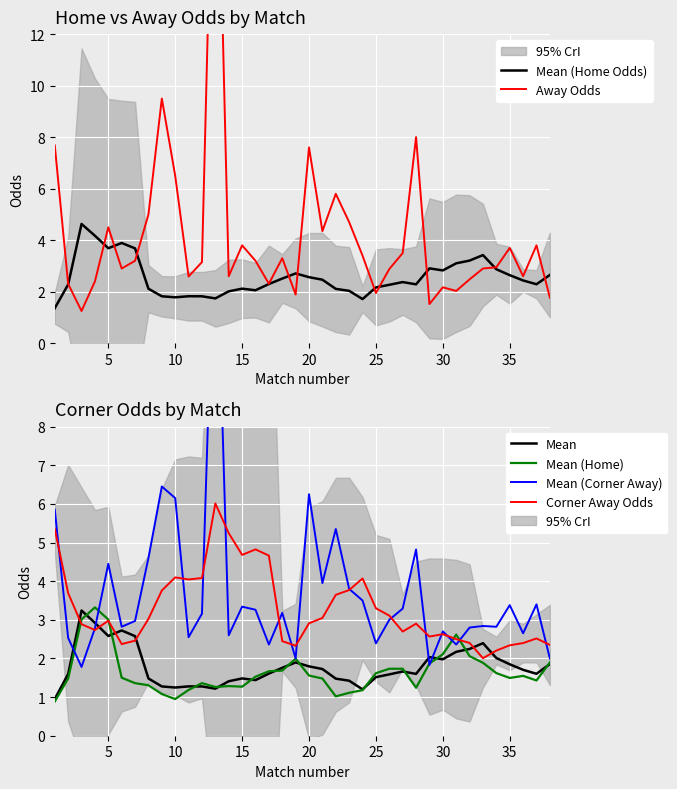

Does the chart display data point markers on the line(s)?

No